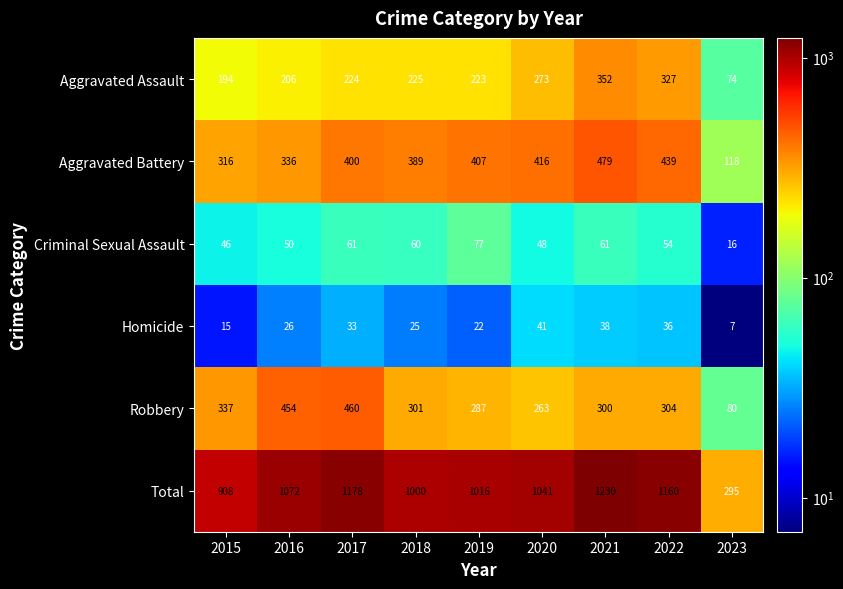

The value of Criminal Sexual Assault at 2015 is 46. True or false?

True